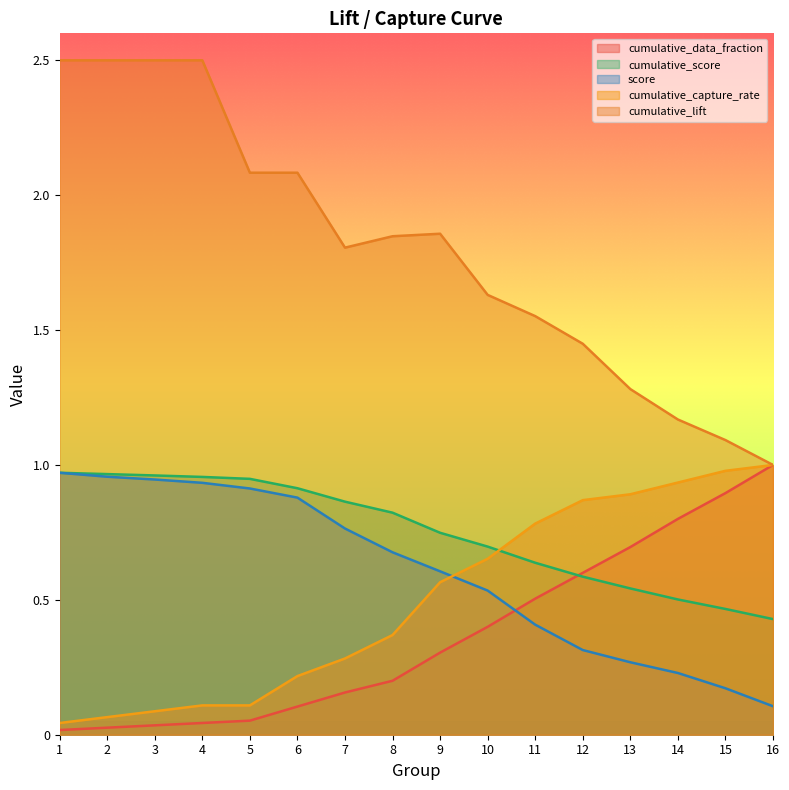

In cumulative_lift, how many points are higher than both neighbors (excluding endpoints)?

1